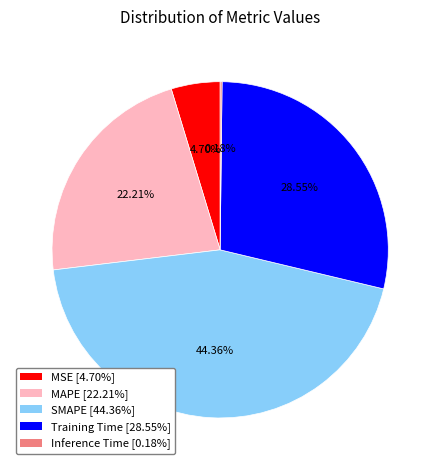

To the nearest percent, what is the average slice percentage?

20%